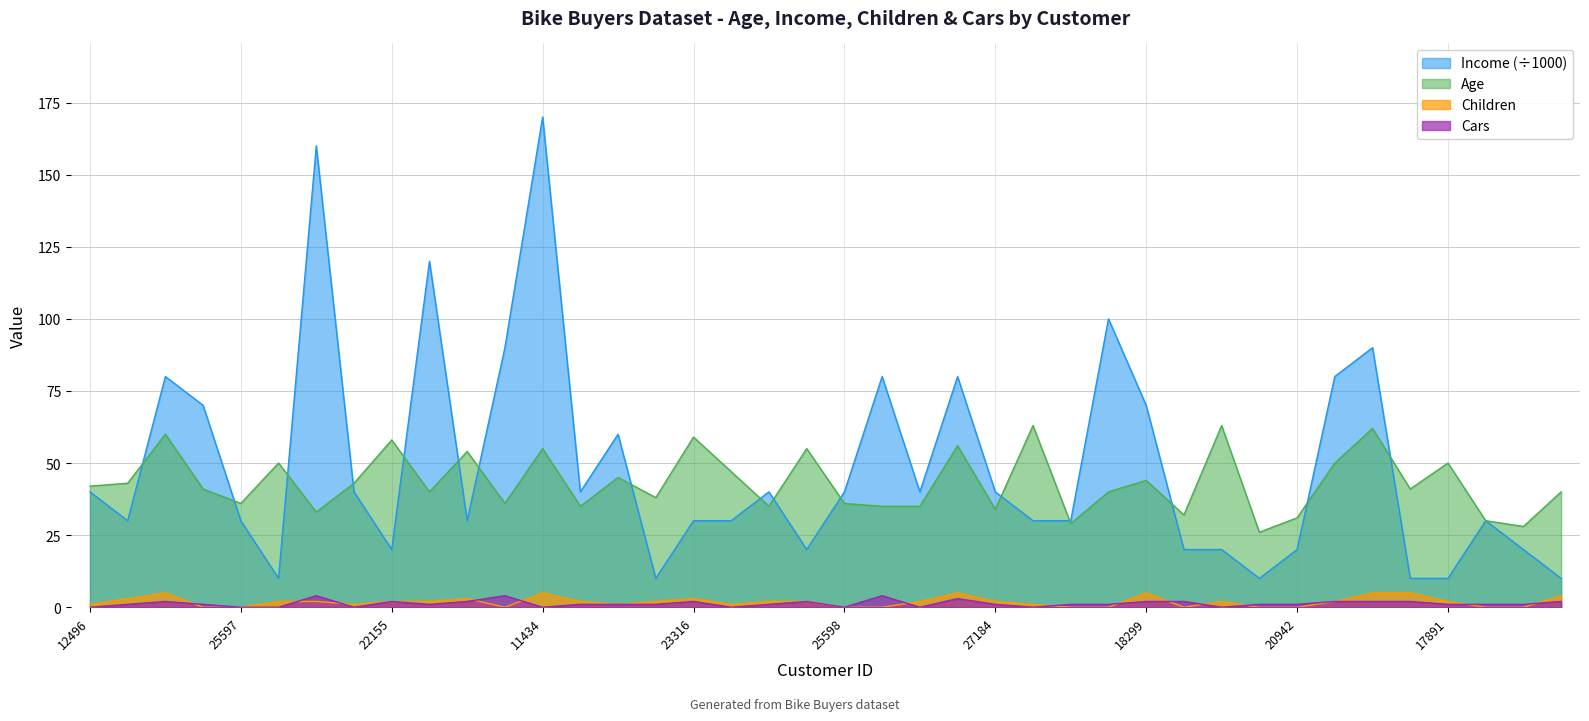

The value of Income at 12291 is 90. True or false?

True